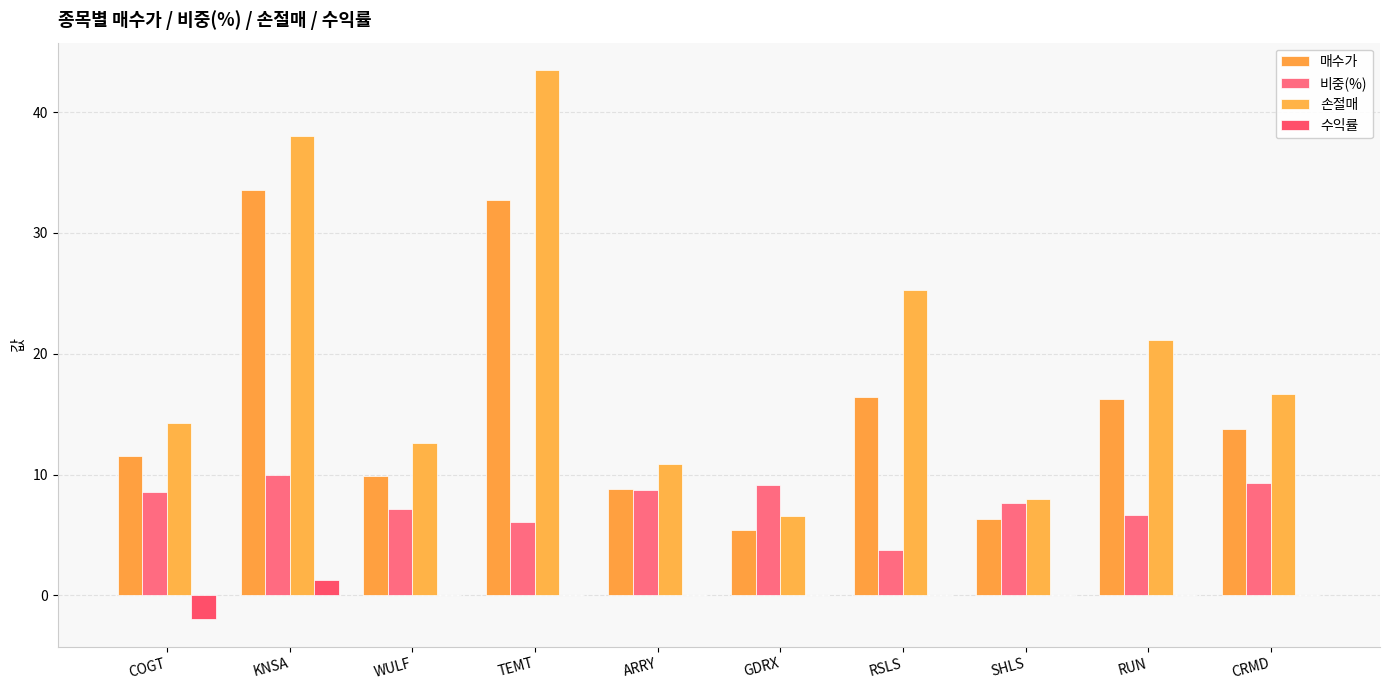

What position from the right is COGT?

10